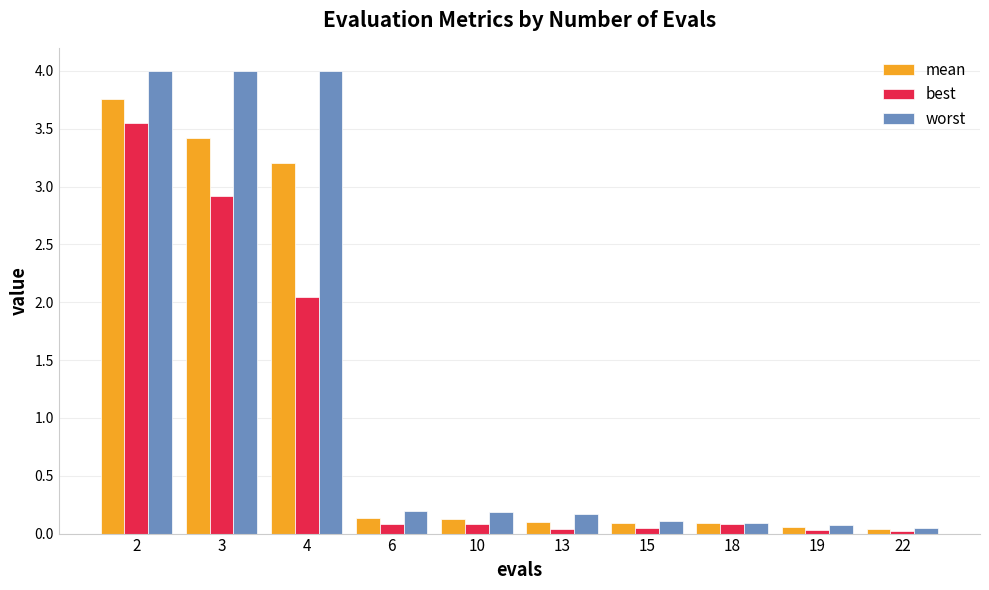

Between 10 and 18, which series saw the biggest shift?

worst